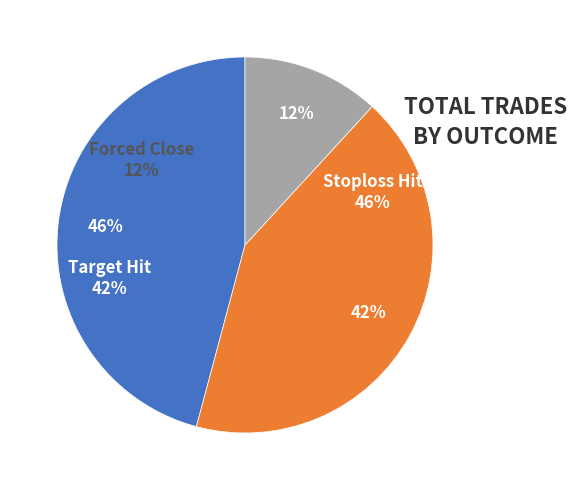

To the nearest percent, what is the difference between the largest and smallest slice percentages?

34%